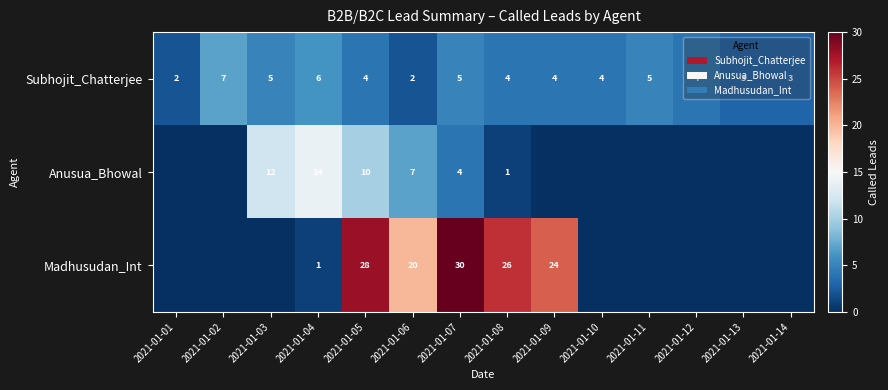

True or false: Anusua_Bhowal has a value of 7 at 2021-01-06.

True